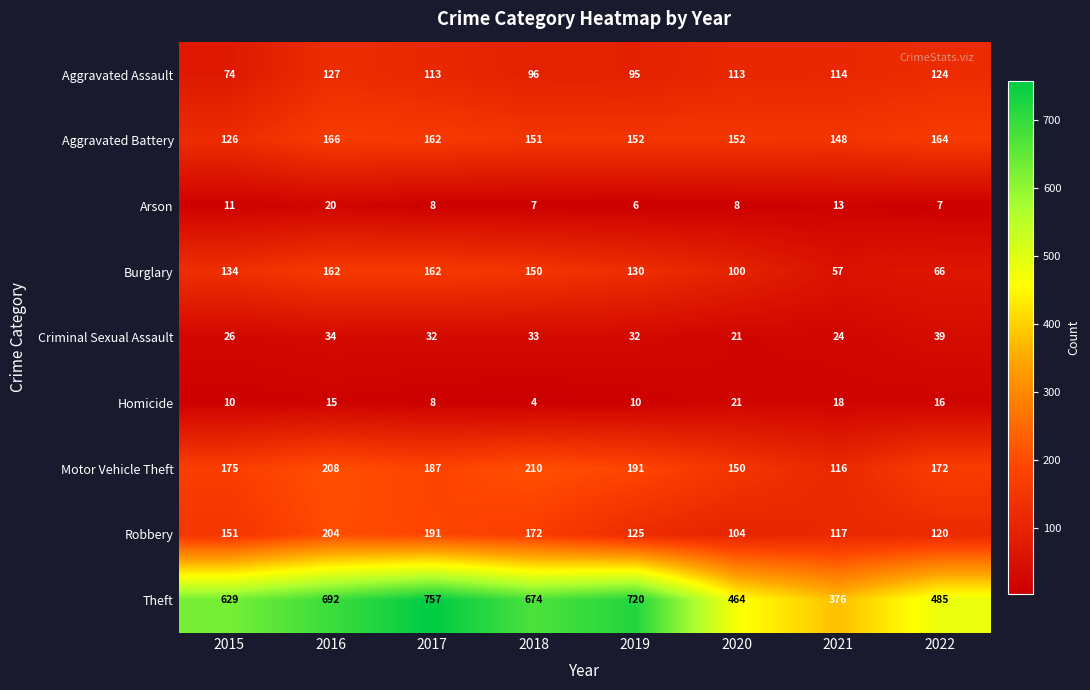

What is the average value of the Aggravated Assault series?

107